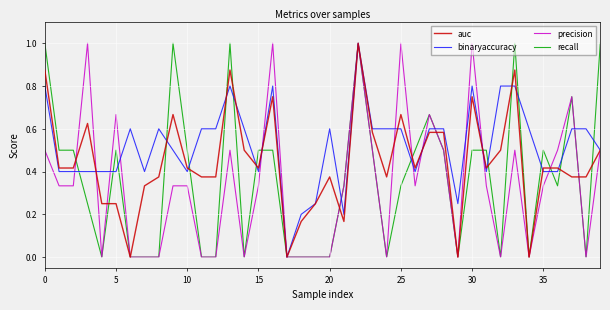

What is the maximum value shown in the chart?

1.0